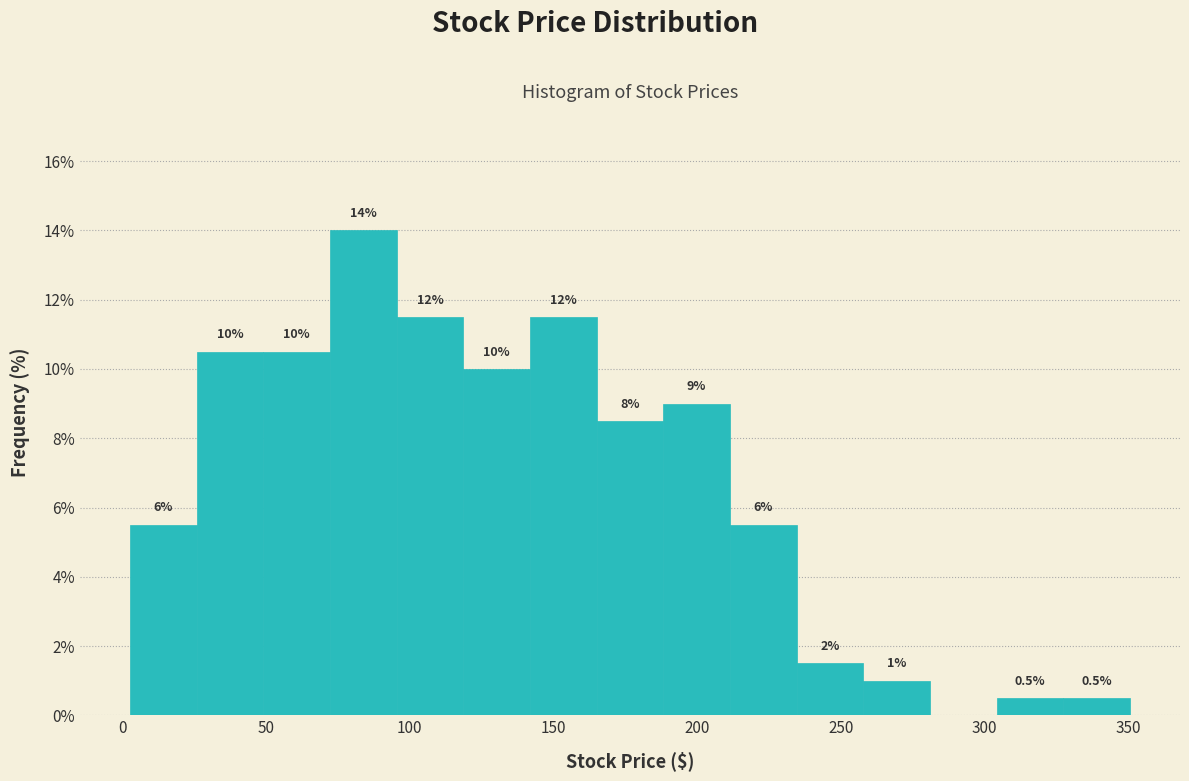

Which range on the x-axis has the tallest bar?

70 to 95